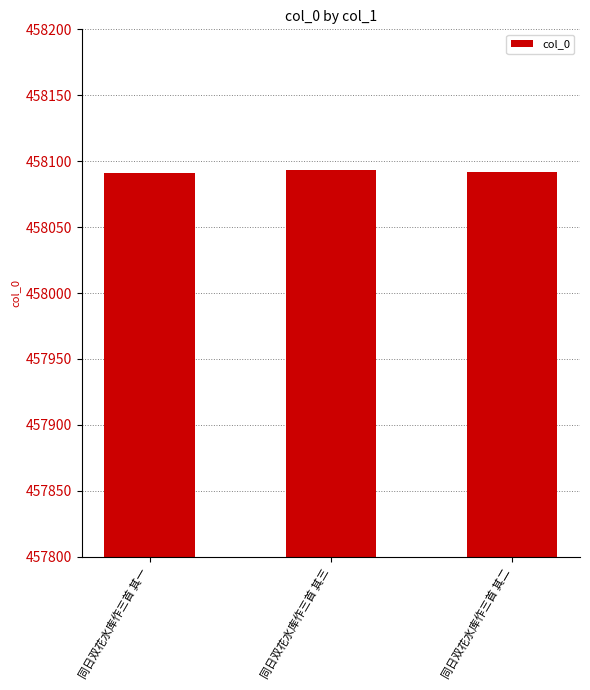

What is the greatest value displayed?

458093